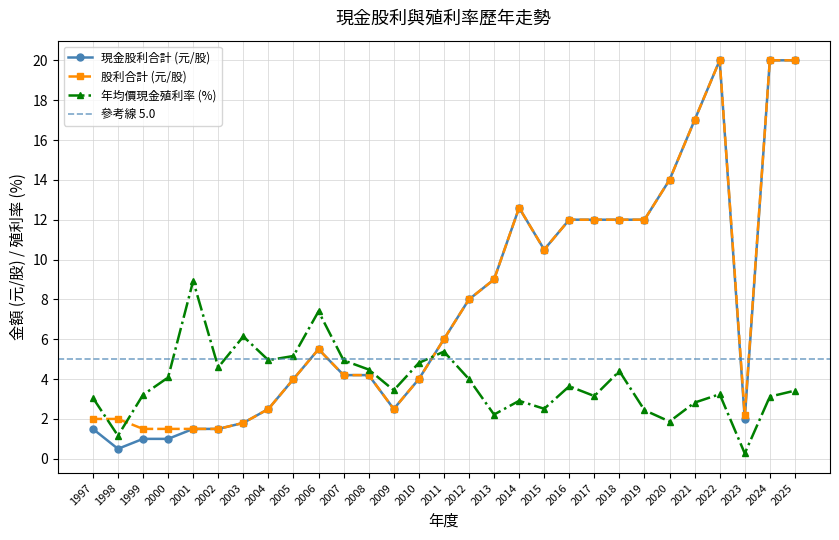

At which category does 股利合計 reach its first local valley?

2009